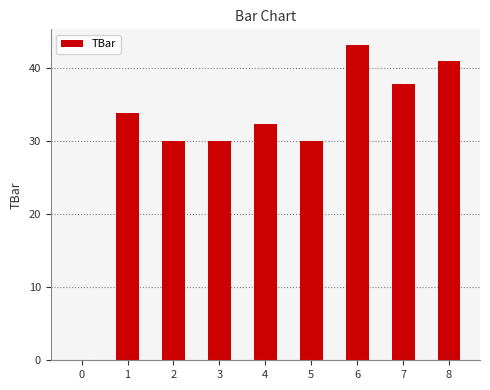

Which has a higher value, 3 or 4?

4